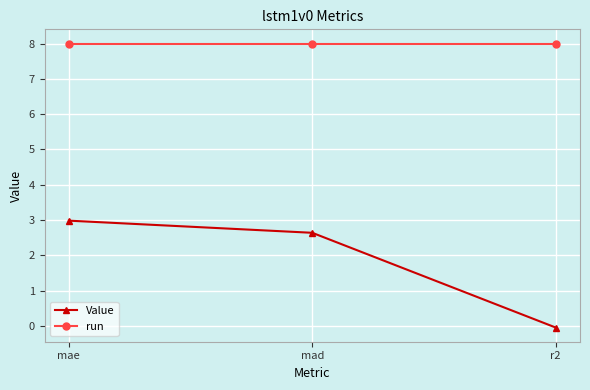

What is the spread (max minus min) of values at r2?

8.0